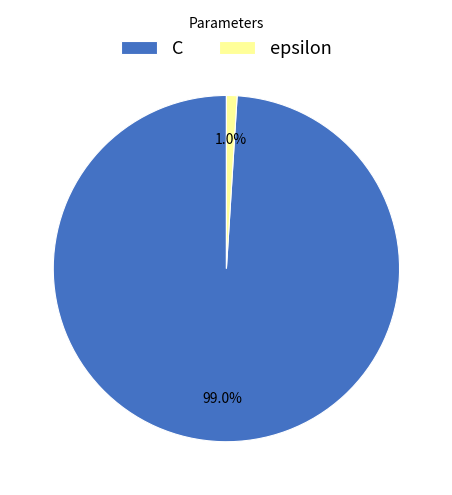

Is there any slice that represents more than half of the pie?

Yes